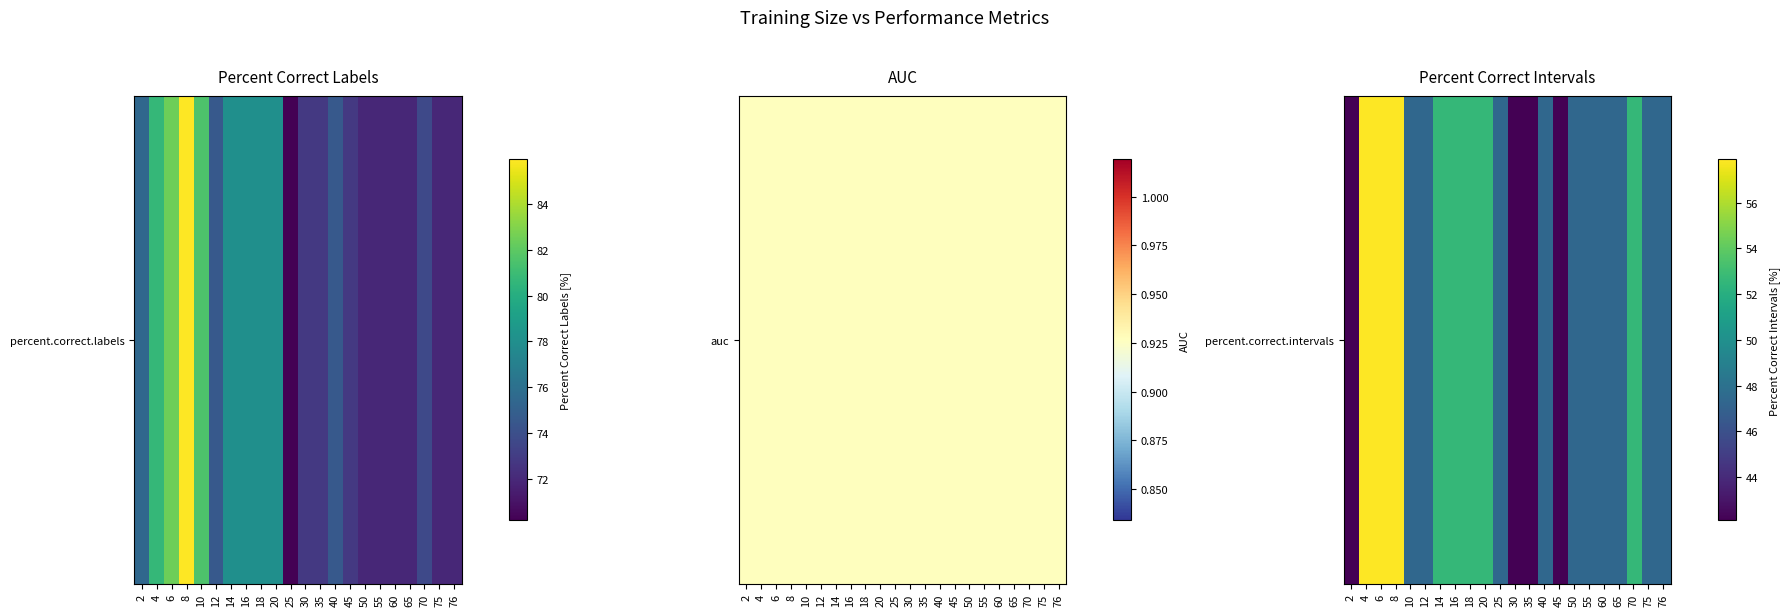

What is the change in value from 45 to 76?

+5.3